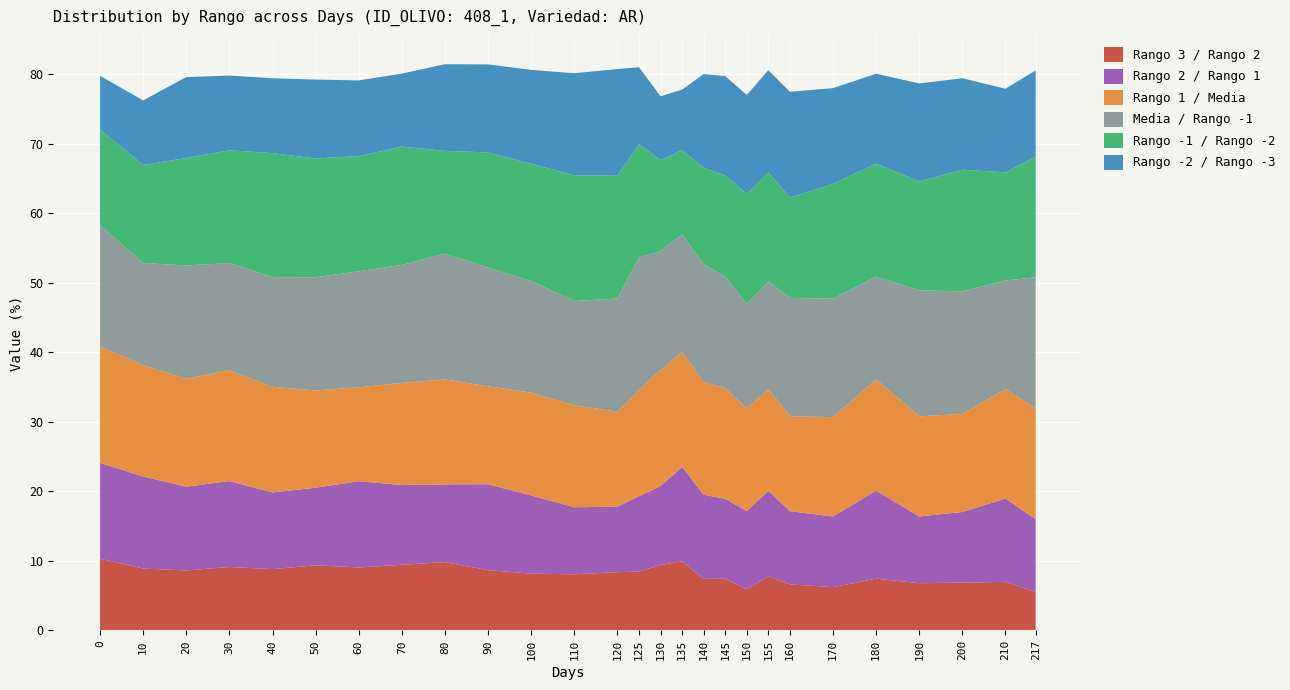

Reading left to right, transcribe all the data shown in this chart.

Rango 3 / Rango 2: 0=10.3	10=8.9	20=8.6	30=9.1	40=8.8	50=9.4	60=9.1	70=9.4	80=9.8	90=8.7	100=8.2	110=8.1	120=8.4	125=8.5	130=9.4	135=10.0	140=7.4	145=7.5	150=5.9	155=7.8	160=6.6	170=6.2	180=7.5	190=6.8	200=6.9	210=7.0	217=5.6
Rango 2 / Rango 1: 0=13.8	10=13.2	20=12.0	30=12.4	40=11.0	50=11.2	60=12.4	70=11.5	80=11.2	90=12.4	100=11.3	110=9.6	120=9.4	125=10.8	130=11.3	135=13.6	140=12.1	145=11.5	150=11.2	155=12.3	160=10.5	170=10.2	180=12.7	190=9.6	200=10.2	210=12.0	217=10.5
Rango 1 / Media: 0=16.8	10=16.0	20=15.5	30=15.9	40=15.2	50=14.0	60=13.5	70=14.7	80=15.1	90=14.1	100=14.8	110=14.7	120=13.7	125=15.4	130=16.7	135=16.5	140=16.2	145=15.9	150=14.8	155=14.7	160=13.7	170=14.3	180=16.0	190=14.4	200=14.1	210=15.7	217=15.9
Media / Rango -1: 0=17.4	10=14.7	20=16.3	30=15.4	40=15.8	50=16.3	60=16.7	70=17.0	80=18.1	90=17.1	100=16.0	110=15.0	120=16.3	125=19.0	130=17.1	135=17.0	140=16.9	145=16.0	150=15.1	155=15.5	160=17.0	170=17.0	180=14.8	190=18.1	200=17.6	210=15.6	217=18.9
Rango -1 / Rango -2: 0=13.7	10=14.1	20=15.5	30=16.2	40=17.8	50=17.1	60=16.6	70=17.0	80=14.8	90=16.6	100=16.9	110=18.1	120=17.7	125=16.3	130=13.1	135=12.1	140=13.9	145=14.6	150=15.8	155=15.7	160=14.4	170=16.5	180=16.3	190=15.7	200=17.5	210=15.6	217=17.4
Rango -2 / Rango -3: 0=7.7	10=9.3	20=11.6	30=10.7	40=10.8	50=11.3	60=10.9	70=10.5	80=12.5	90=12.7	100=13.5	110=14.7	120=15.3	125=11.1	130=9.2	135=8.7	140=13.5	145=14.3	150=14.2	155=14.7	160=15.2	170=13.8	180=12.9	190=14.1	200=13.2	210=12.0	217=12.4